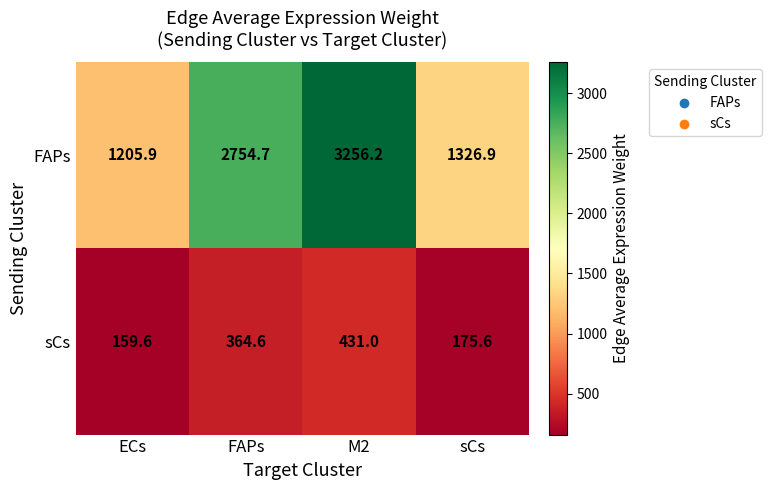

How many series are shown in this chart?

2